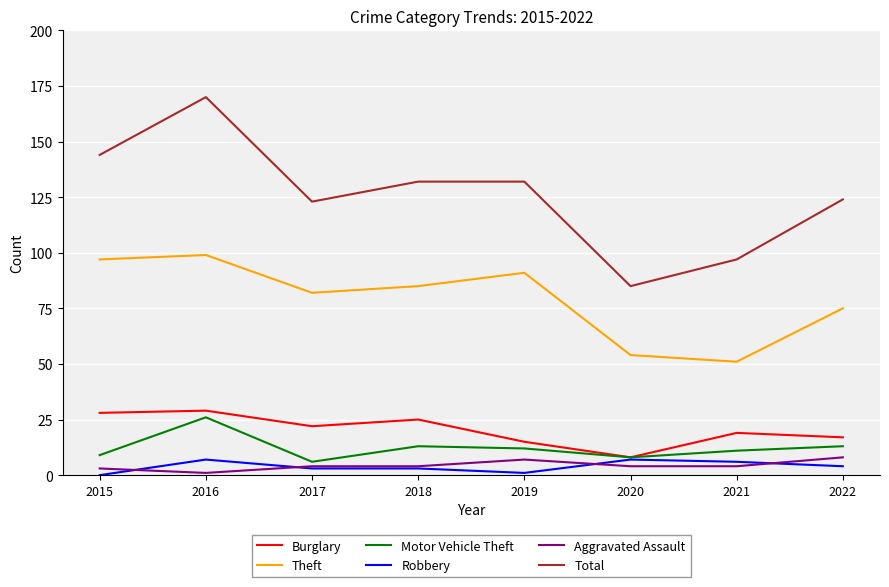

The value of Burglary at 2015 is 15. True or false?

False